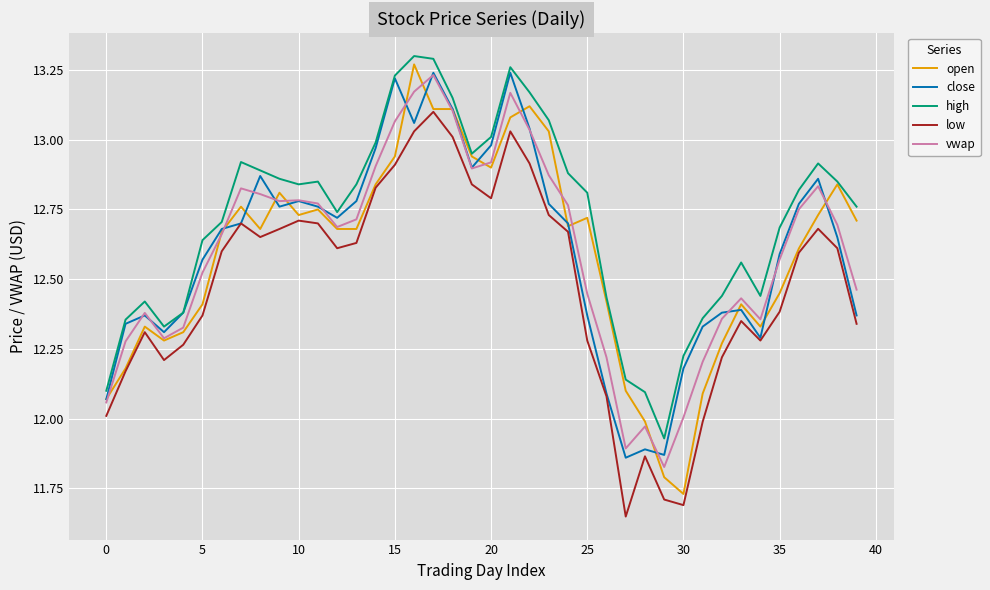

Which series has the largest total across all categories?

high